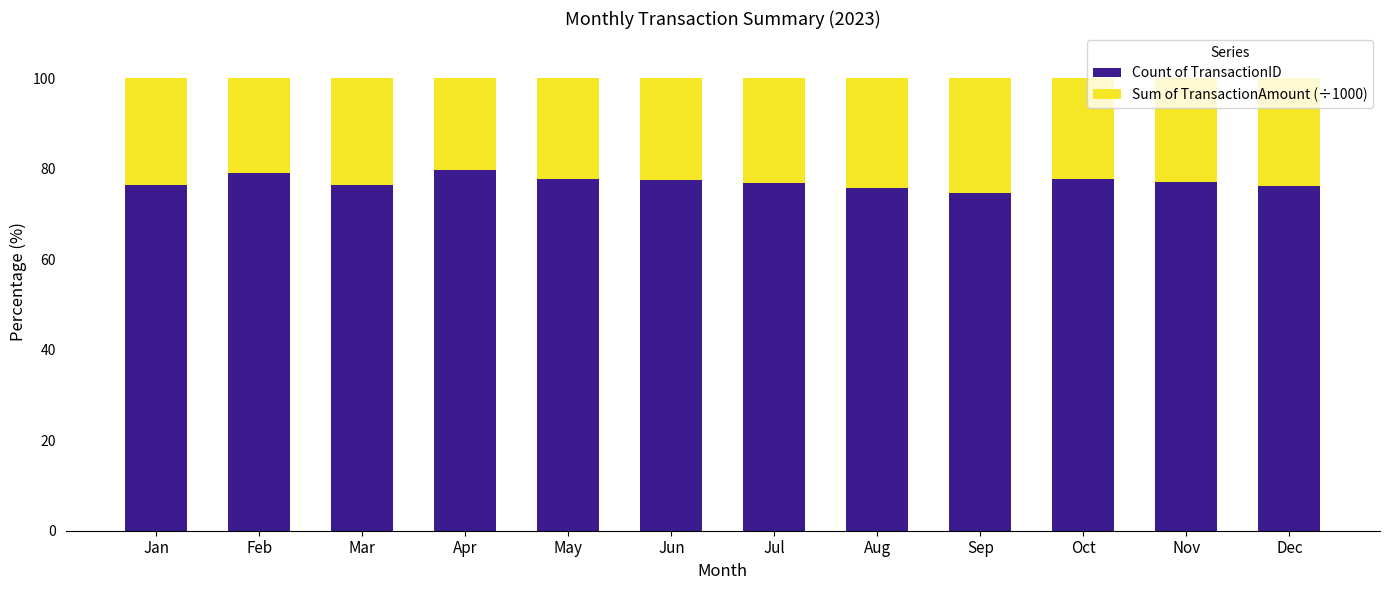

The Count of TransactionID series shows 79.7 at Apr. True or false?

True